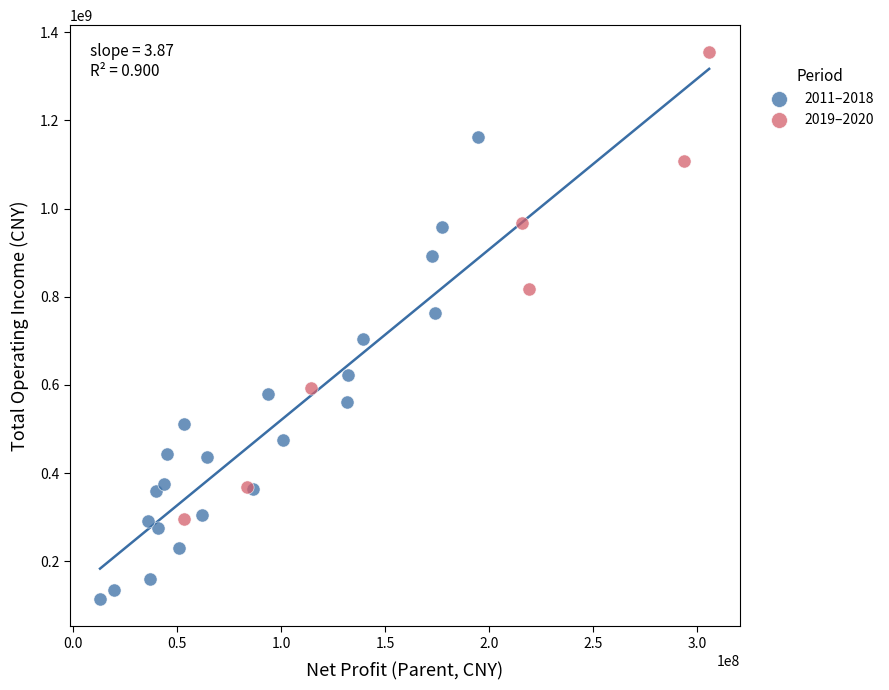

What are all the series names shown in the legend?

2011–2018, 2019–2020